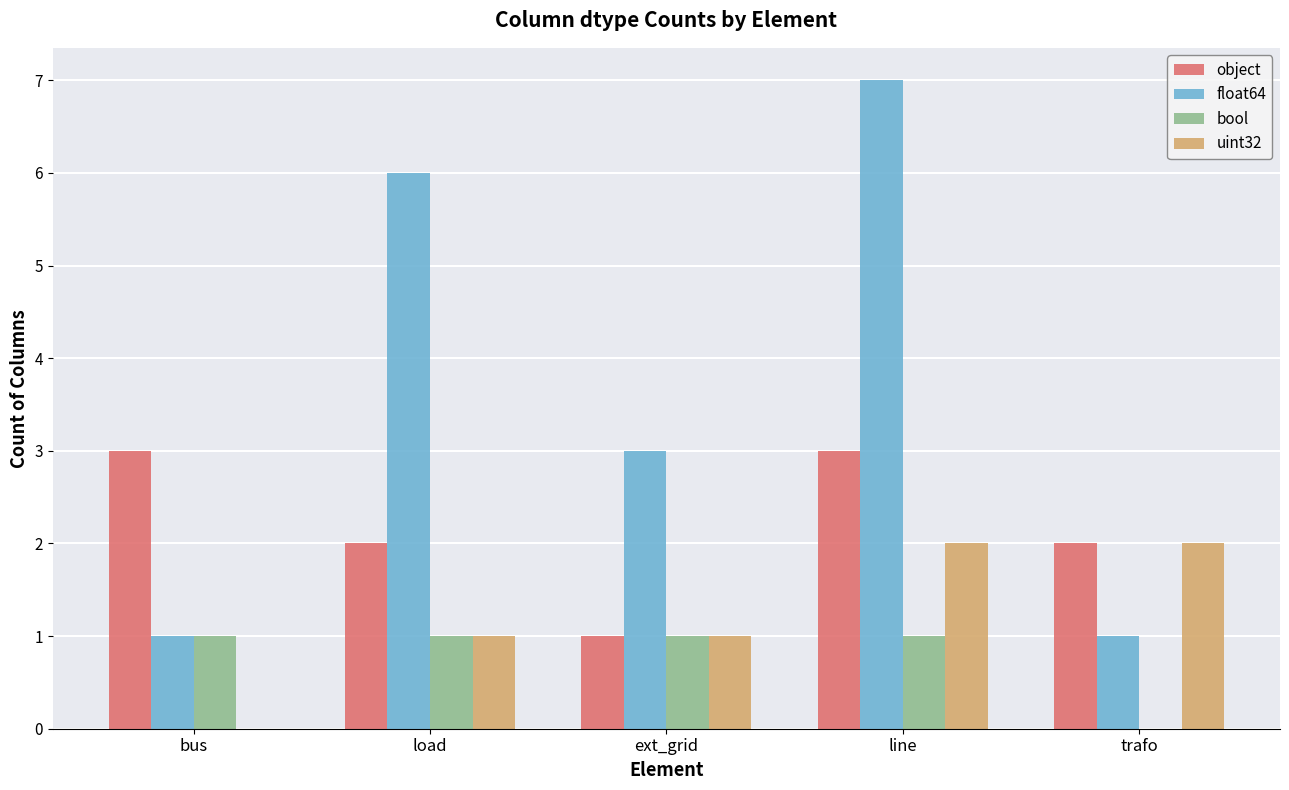

Between bus and line, which series saw the biggest shift?

float64